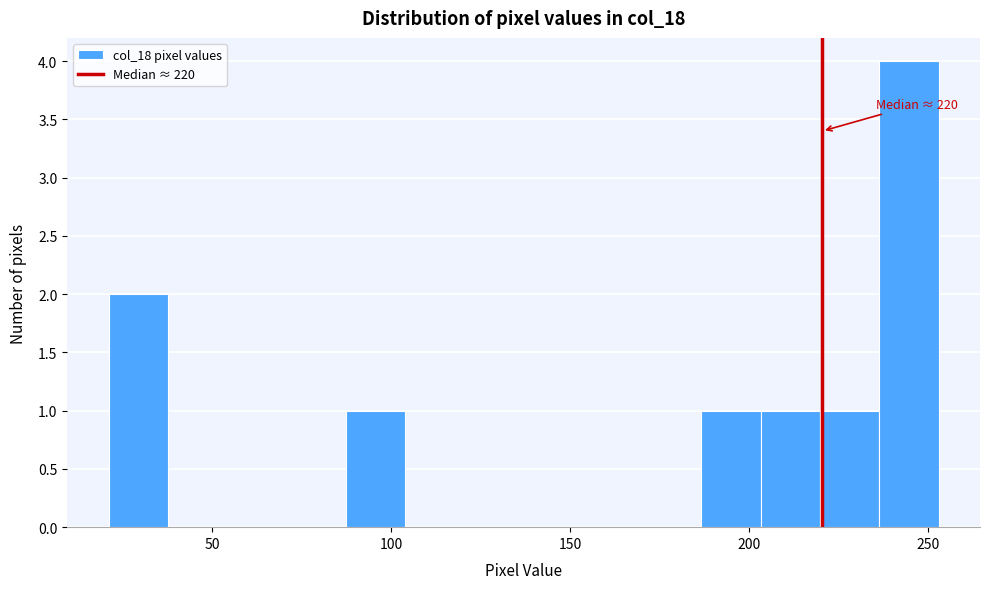

Around what value on the x-axis is the tallest bar? Give the approximate position of its centre, as read against the axis.

245